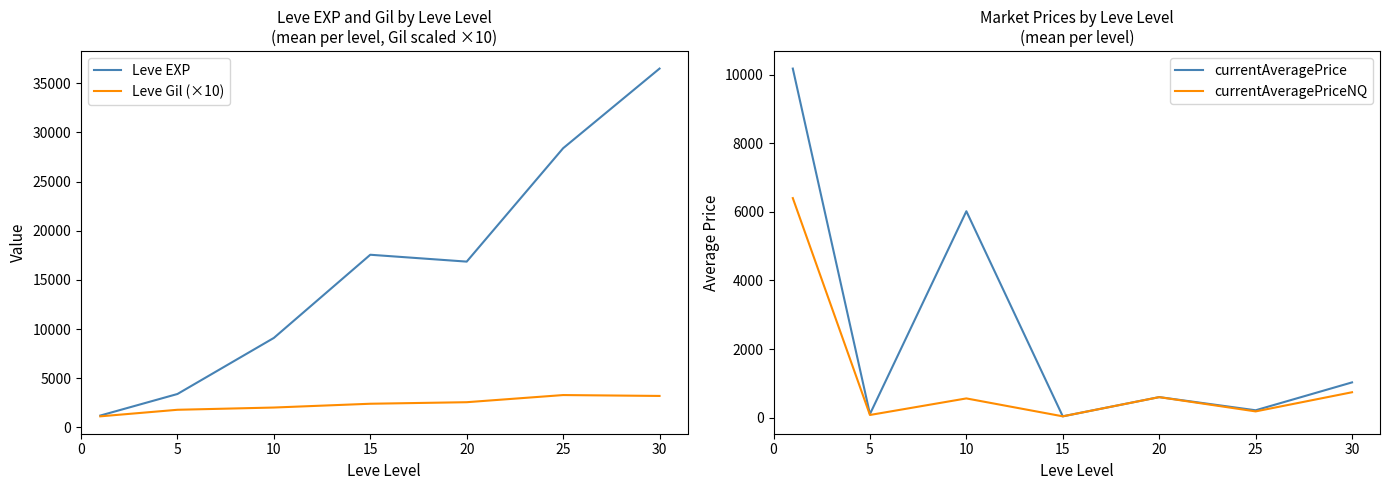

The value of currentAveragePrice at 20 is 135.8. True or false?

False